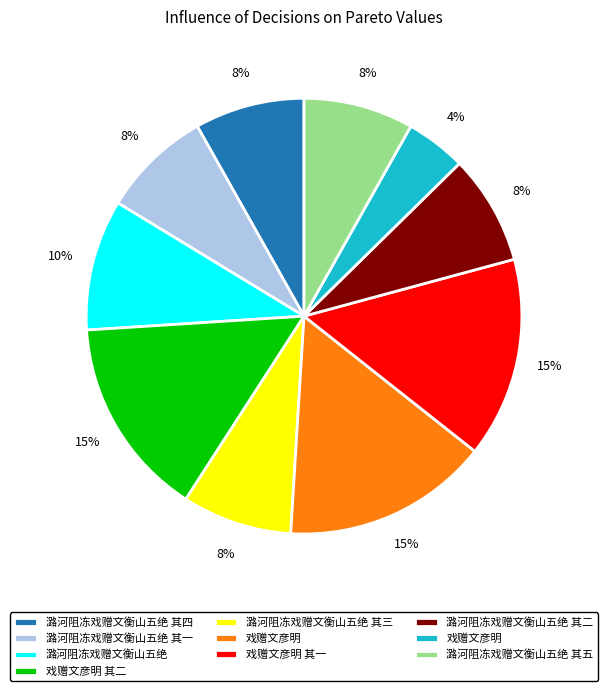

Does any single category account for the majority?

No